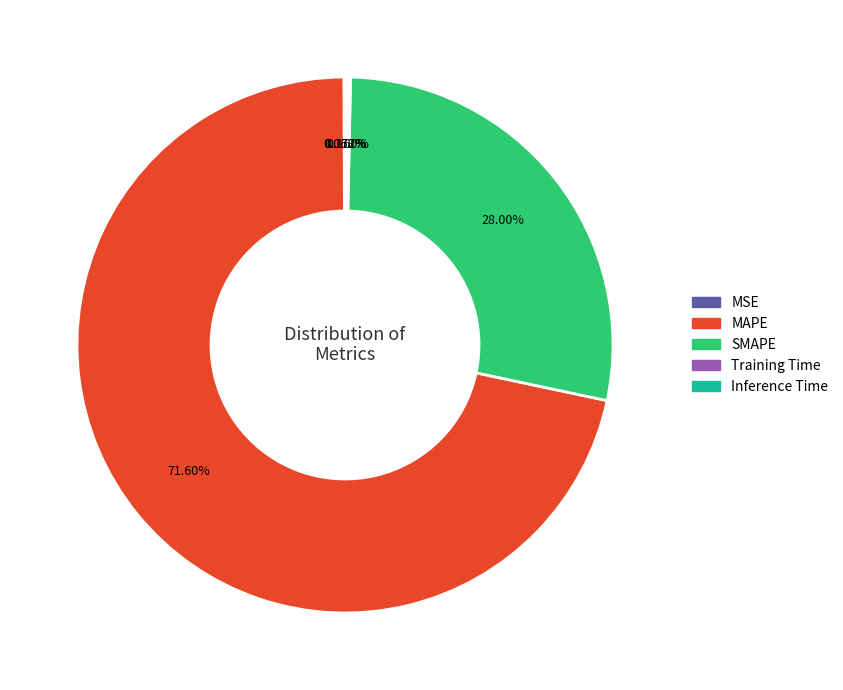

Which category has the biggest portion of the pie?

MAPE